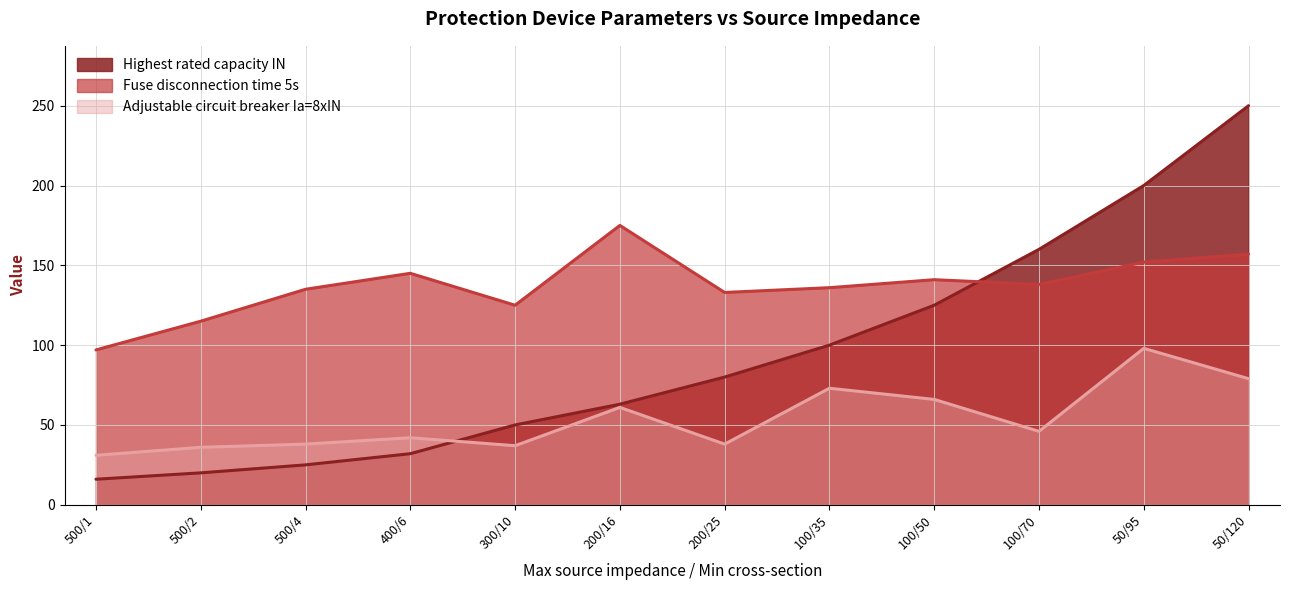

What is the difference between the maximum and minimum values in the Adjustable circuit breaker Ia=8xIN series?

67